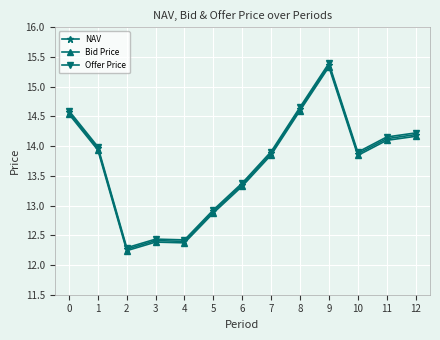

Where is the first local minimum for Bid Price?

2